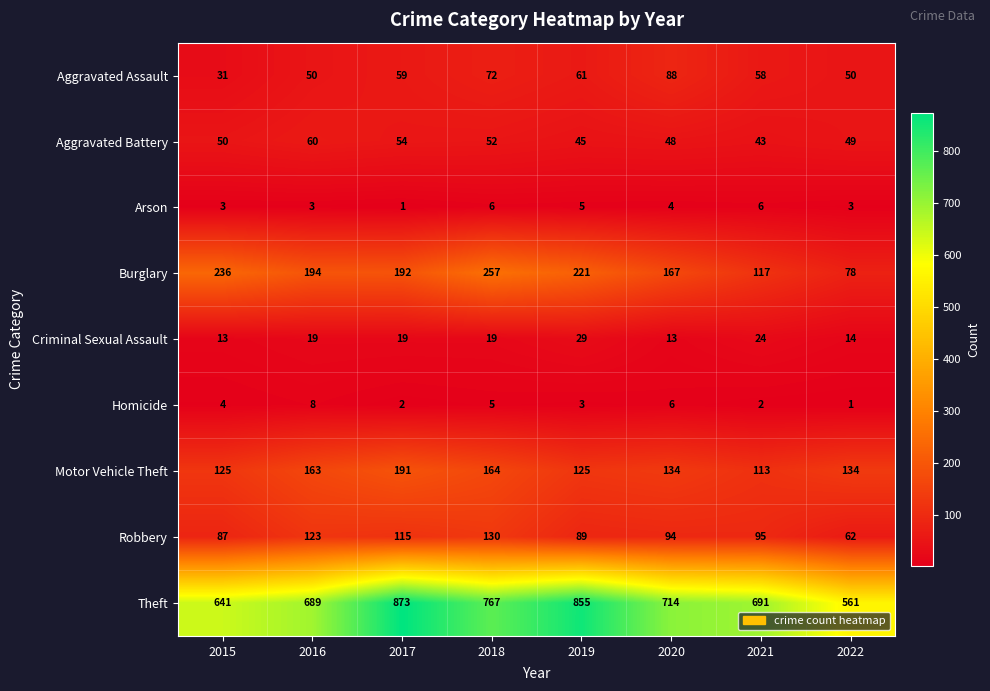

What is the lowest value of the Aggravated Assault series?

31